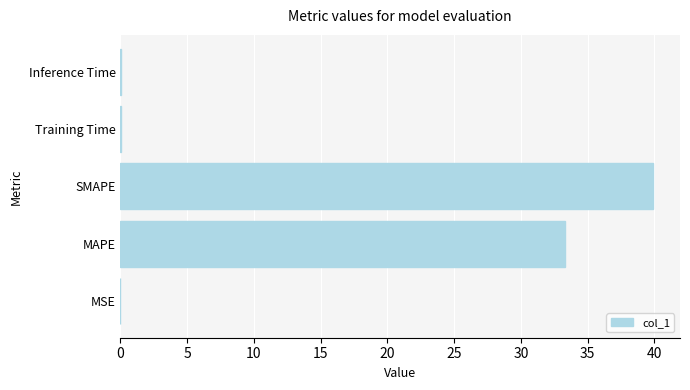

Are the bars horizontal?

Yes